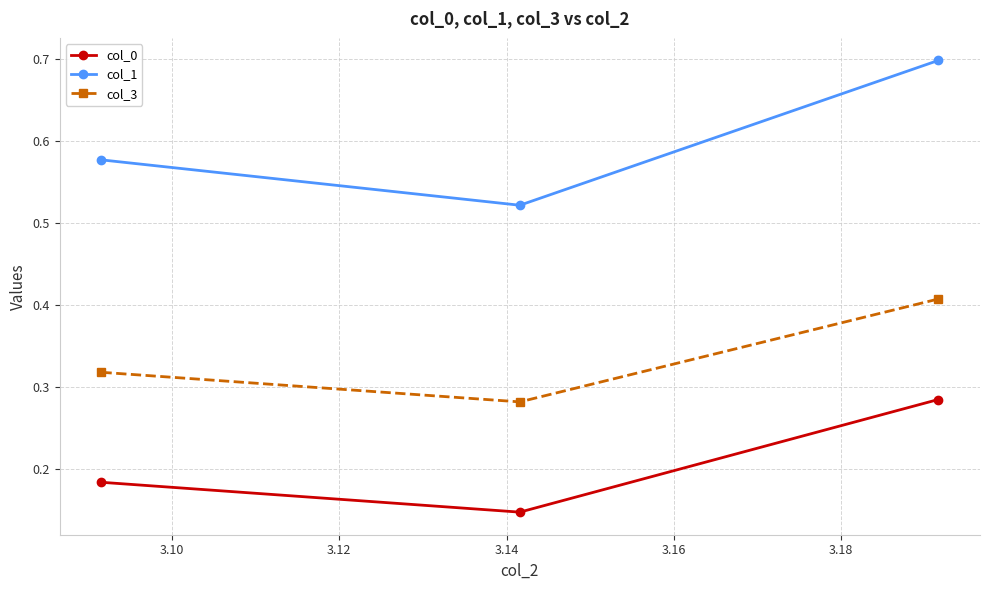

How many distinct data groups are displayed?

3